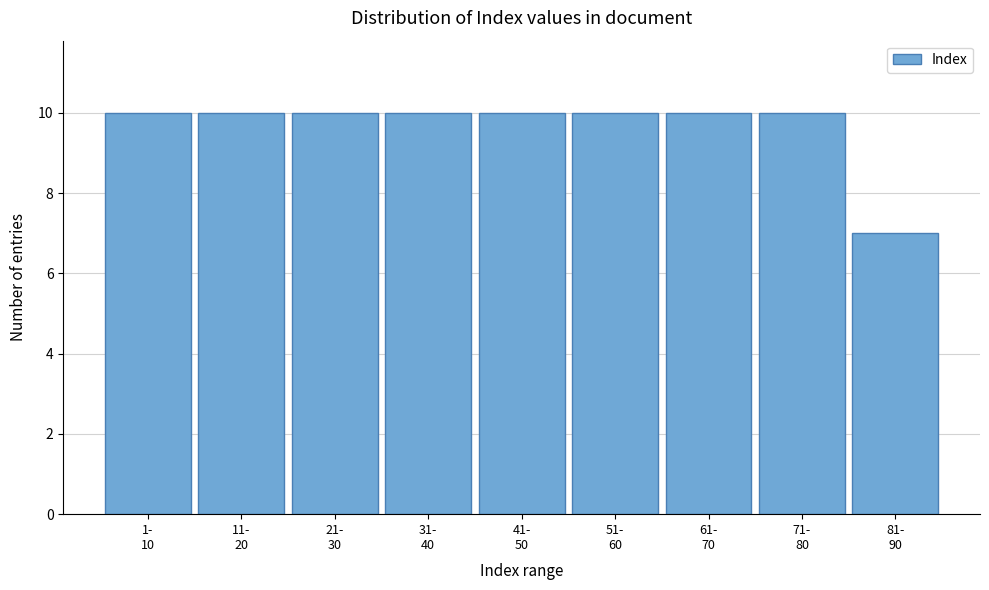

Reading right to left, what are all the values shown in this chart?

7	10	10	10	10	10	10	10	10